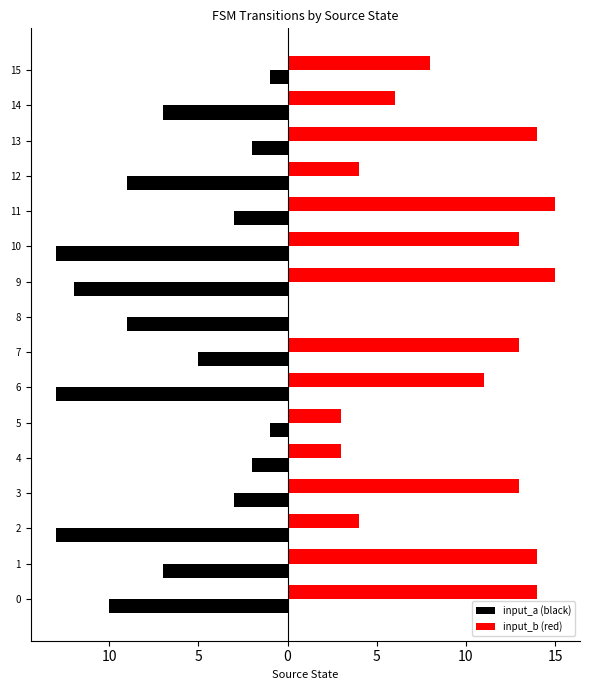

What are all the series names shown in the legend?

input_a (black), input_b (red)